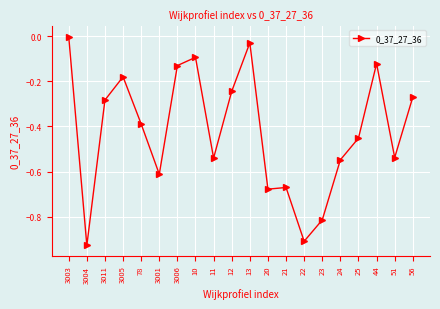

What is the difference between the values at 3005 and 13?

0.2